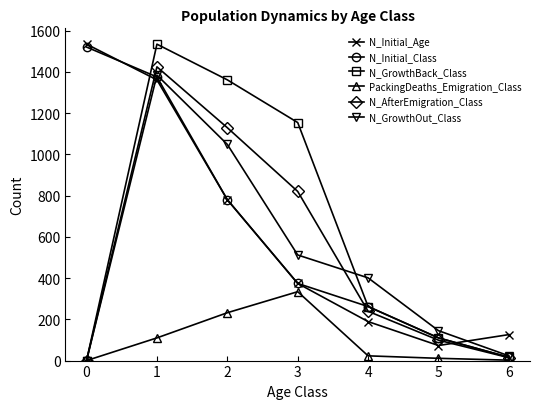

True or false: N_GrowthBack_Class has more than 1 points higher than both neighbors.

False